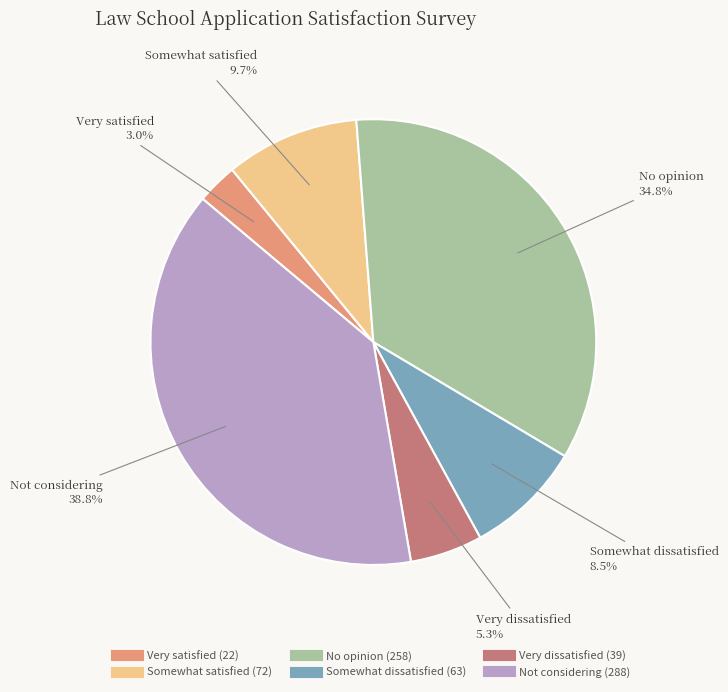

Is there a majority slice in this chart?

No